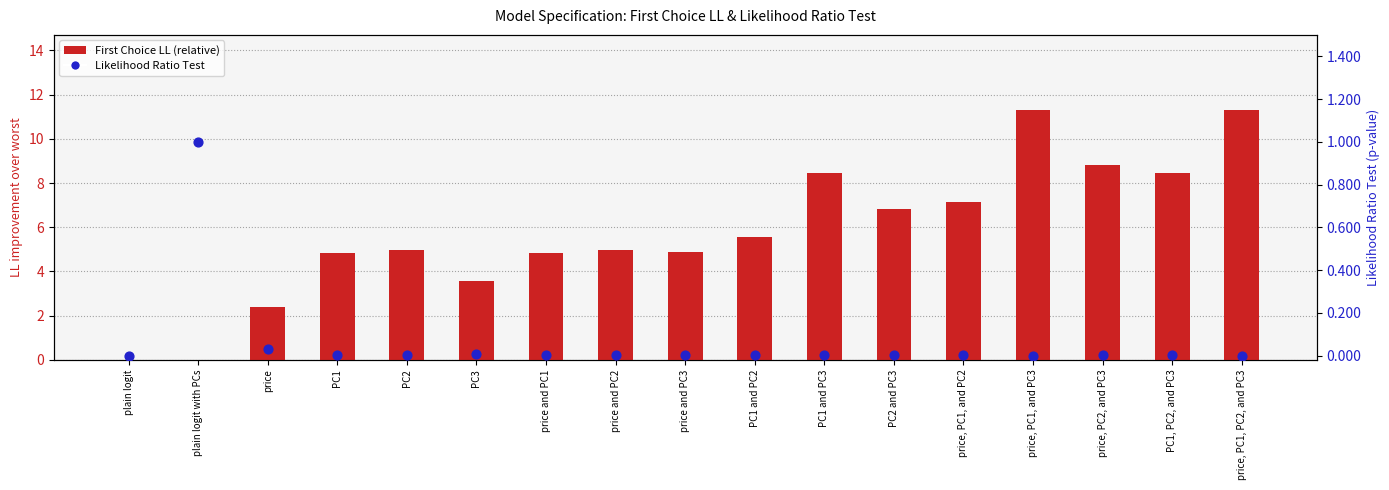

Is the value of First Choice LL (relative to worst) at PC1, PC2, and PC3 greater than the value of Likelihood Ratio Test at PC2?

Yes